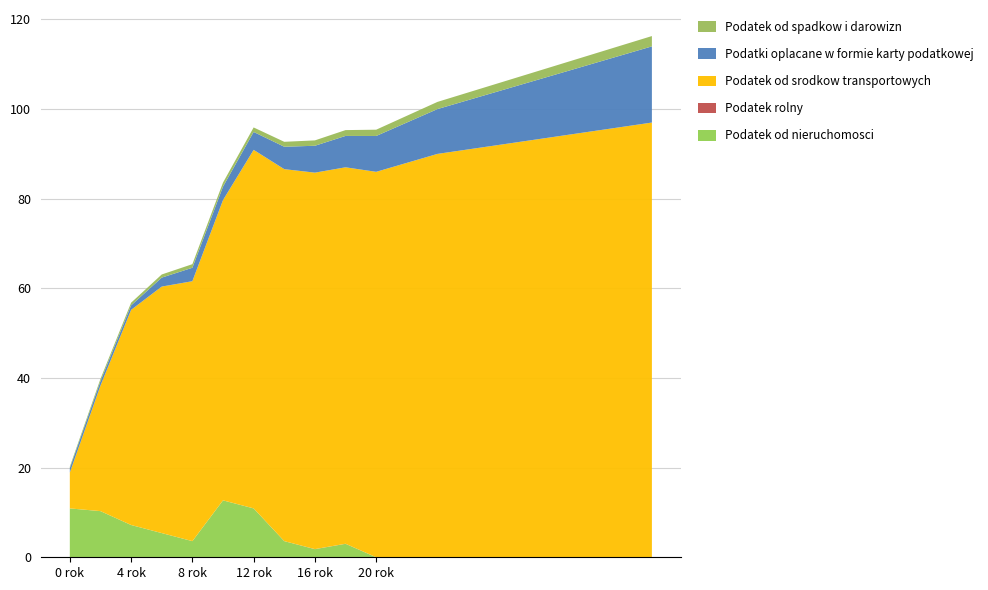

Reading left to right, extract all data points from this chart.

Podatek od nieruchomosci: 10.9	10.3	7.2	5.4	3.6	12.7	10.9	3.6	1.8	3.0	0.0	0.0	0.0	0.0	0.0	0.0	0.0	0.0	0.0	0.0
Podatek rolny: 0.0	0.0	0.0	0.0	0.0	0.0	0.0	0.0	0.0	0.0	0.0	0.0	0.0	0.0	0.0	0.0	0.0	0.0	0.0	0.0
Podatek od srodkow transportowych: 8.0	28.0	48.0	55.0	58.0	67.0	80.0	83.0	84.0	84.0	86.0	88.0	90.0	91.0	92.0	93.0	94.0	95.0	96.0	97.0
Podatki oplacane w formie karty podatkowej: 1.0	1.0	1.0	2.0	3.0	3.0	4.0	5.0	6.0	7.0	8.0	9.0	10.0	11.0	12.0	13.0	14.0	15.0	16.0	17.0
Podatek od spadkow i darowizn: 0.3	0.5	0.6	0.7	0.8	0.9	1.0	1.1	1.2	1.3	1.4	1.5	1.6	1.7	1.8	1.9	2.0	2.1	2.2	2.3